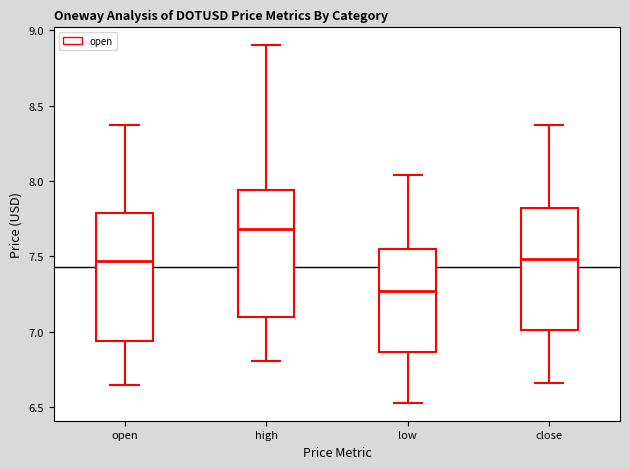

Reading left to right, transcribe this box plot: for each box, give where its median line is, the range the box spans, and where its two whiskers end, as read against the y-axis. The values are not printed on the chart, so give them approximately, as read against the axis.

open: median 7.45, box 6.95 to 7.80, whiskers 6.65 to 8.35
high: median 7.70, box 7.10 to 7.95, whiskers 6.80 to 8.90
low: median 7.25, box 6.85 to 7.55, whiskers 6.55 to 8.05
close: median 7.50, box 7.00 to 7.80, whiskers 6.65 to 8.35